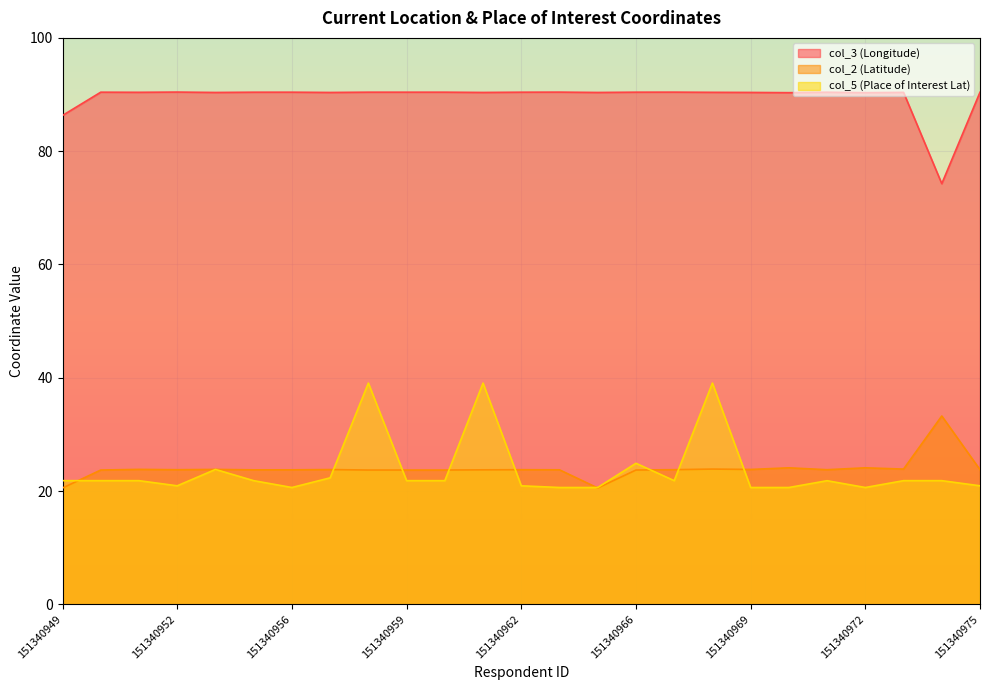

Which series has the largest range (max minus min)?

col_5 (Place of Interest Lat)